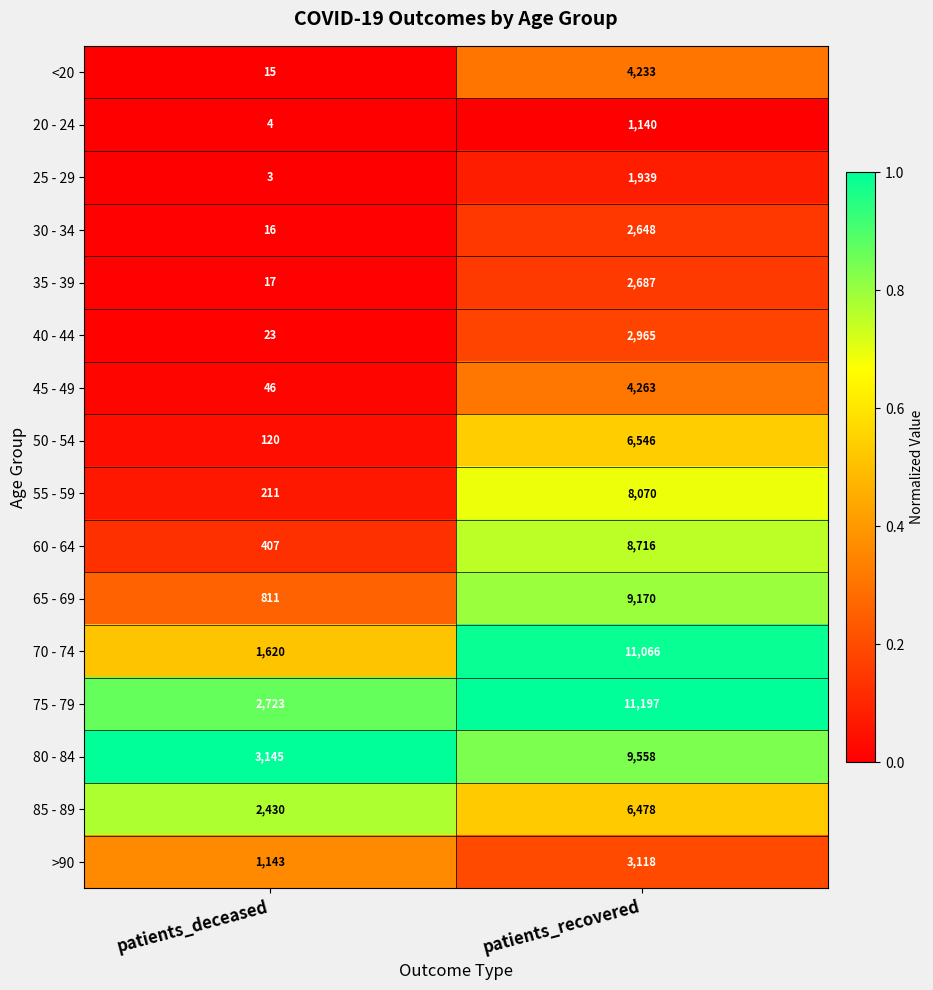

Which series has the largest total across all categories?

75 - 79